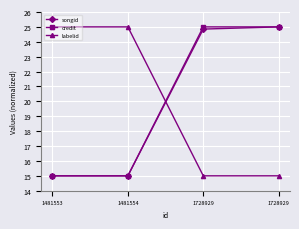

What are all the series names shown in the legend?

songid, credit, labelid